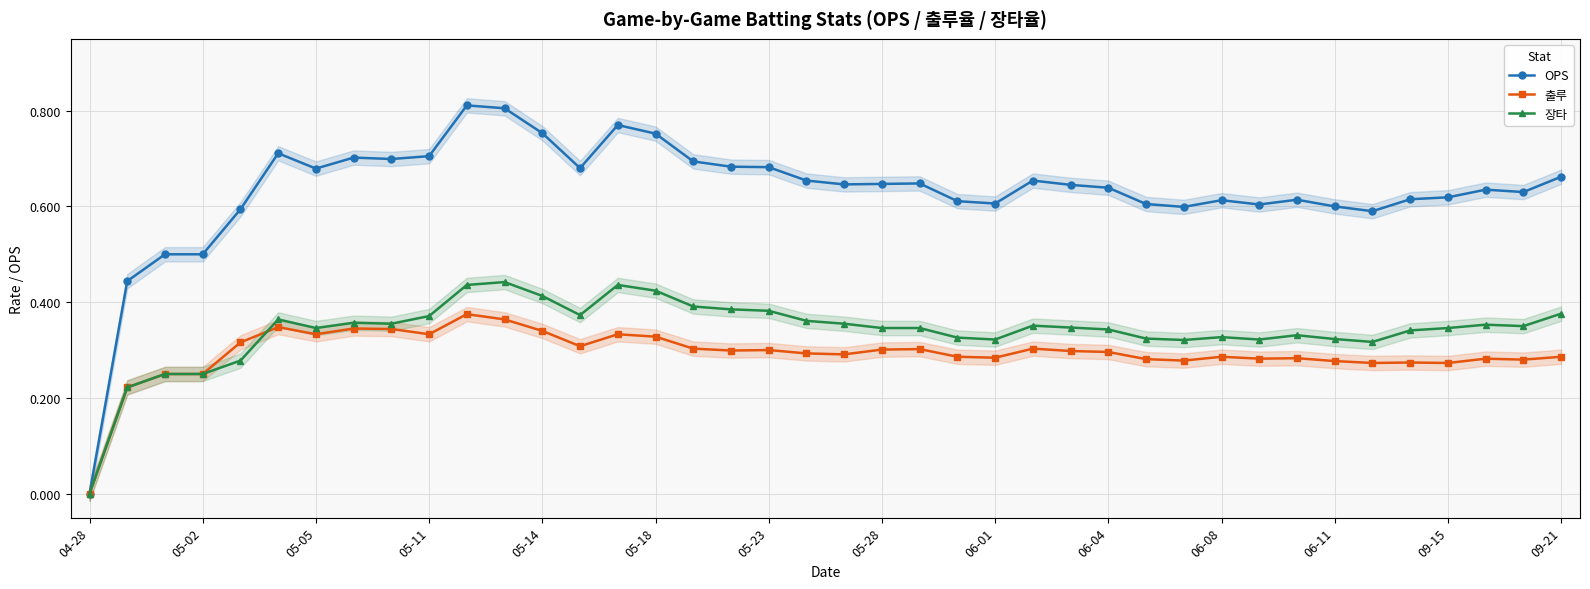

What is the difference between the maximum and second lowest values in the 장타 series?

0.2